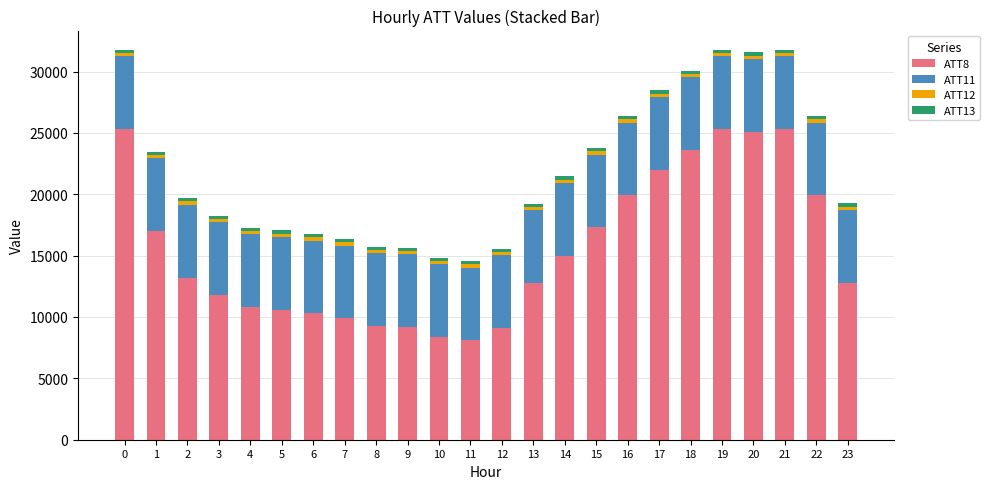

Is it true that ATT12 equals 166.8 at 9?

False